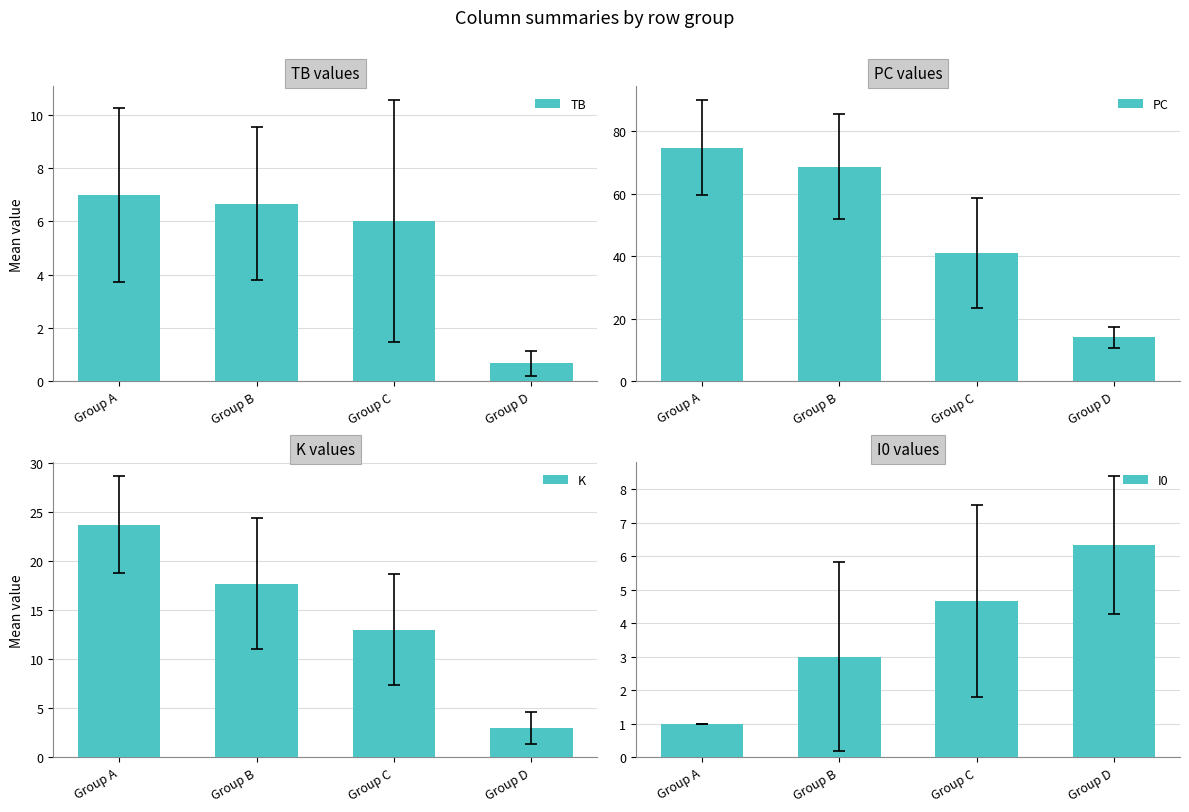

Rank the categories by PC value from highest to lowest.

Group A, Group B, Group C, Group D